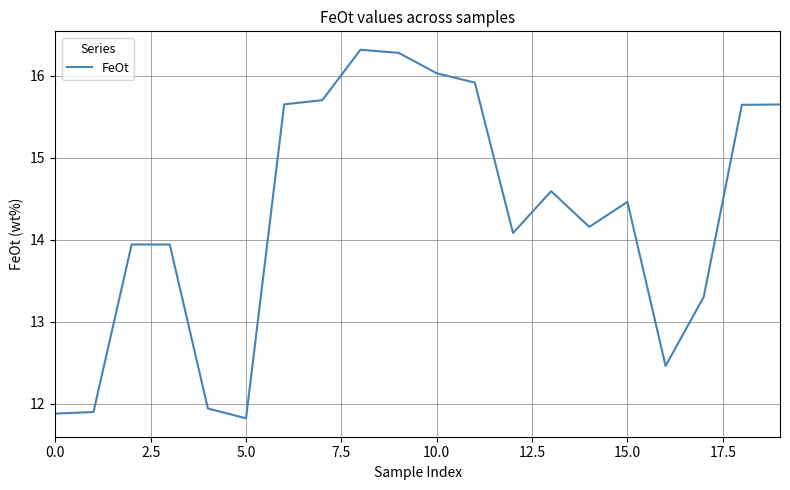

Reading left to right, extract all data points from this chart.

11.9	11.9	13.9	13.9	11.9	11.8	15.6	15.7	16.3	16.3	16.0	15.9	14.1	14.6	14.2	14.5	12.5	13.3	15.6	15.6